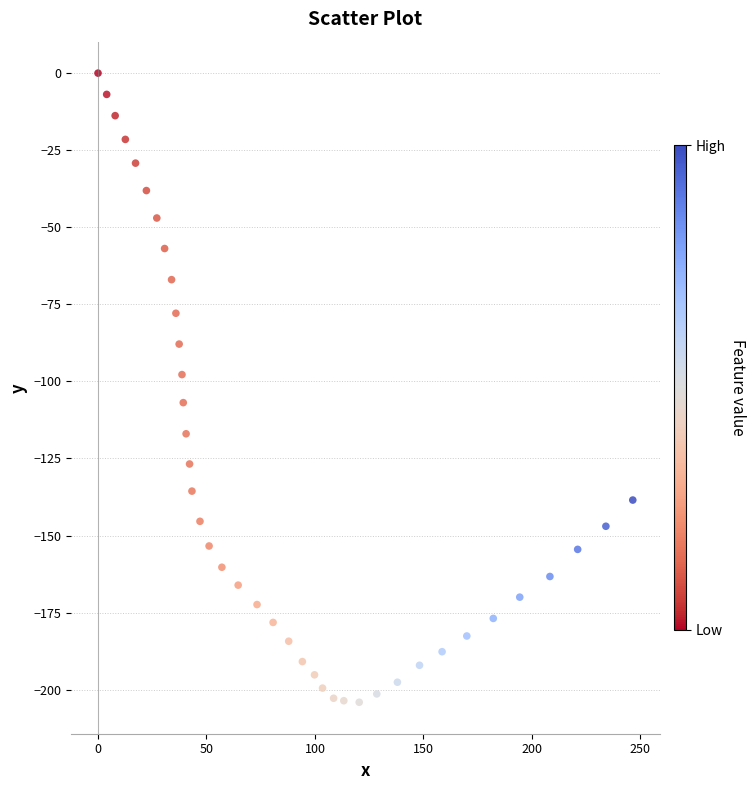

What is the range of Y values (max minus min)?

204.1